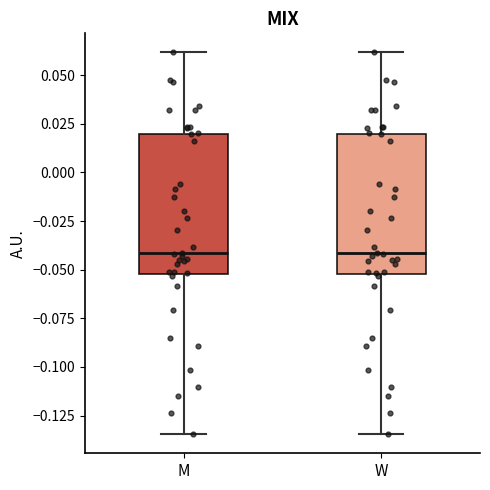

Reading left to right, read every box against the y-axis: the position of its median line, the range the box covers, and the ends of its whiskers. The values are not printed on the chart, so give them approximately, as read against the axis.

M: median -0.040, box -0.050 to 0.020, whiskers -0.135 to 0.060
W: median -0.040, box -0.050 to 0.020, whiskers -0.135 to 0.060